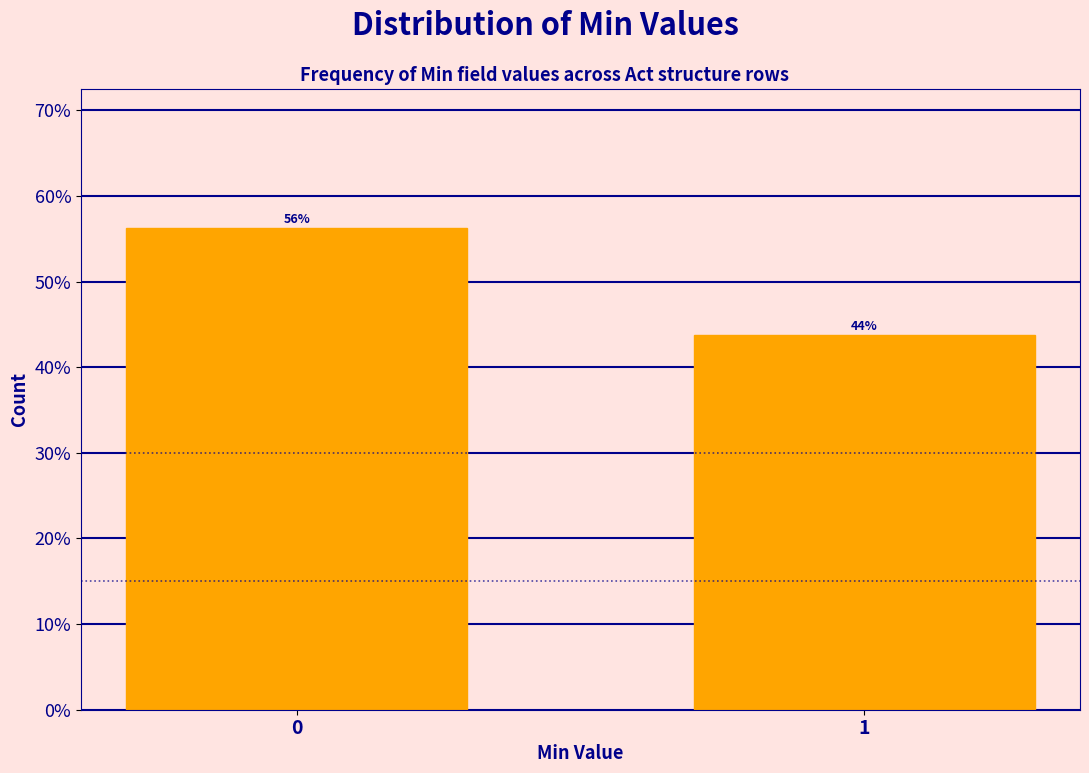

The chart shows a value of 56.2 at 0. True or false?

True